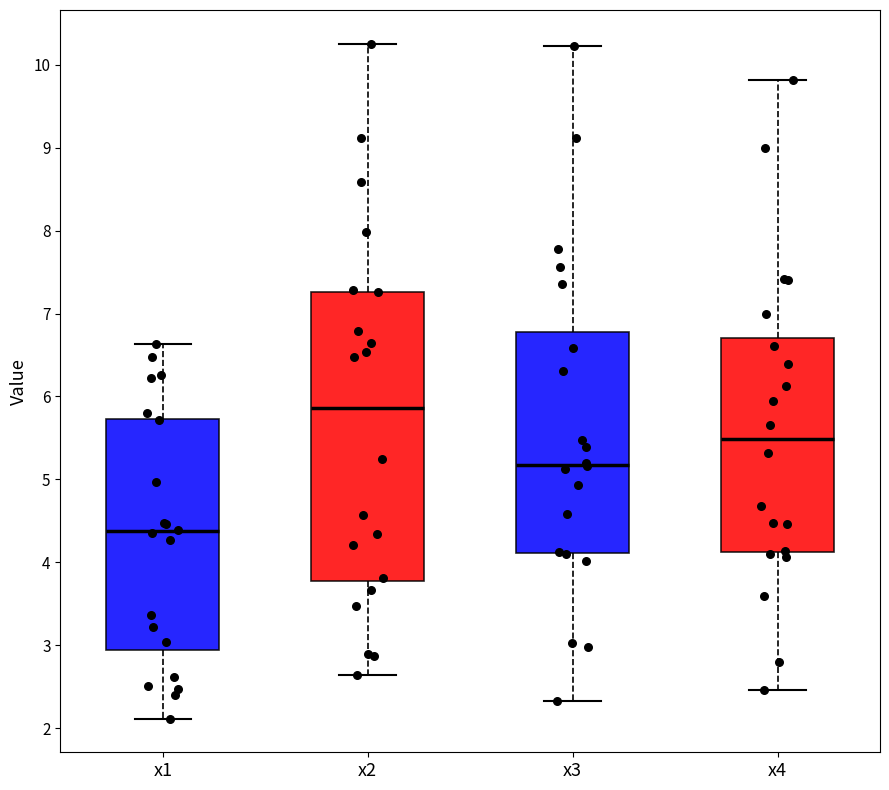

Reading left to right, transcribe this box plot: for each box, give where its median line is, the range the box spans, and where its two whiskers end, as read against the y-axis. The values are not printed on the chart, so give them approximately, as read against the axis.

x1: median 4.4, box 2.9 to 5.7, whiskers 2.1 to 6.6
x2: median 5.9, box 3.8 to 7.3, whiskers 2.6 to 10.3
x3: median 5.2, box 4.1 to 6.8, whiskers 2.3 to 10.2
x4: median 5.5, box 4.1 to 6.7, whiskers 2.5 to 9.8